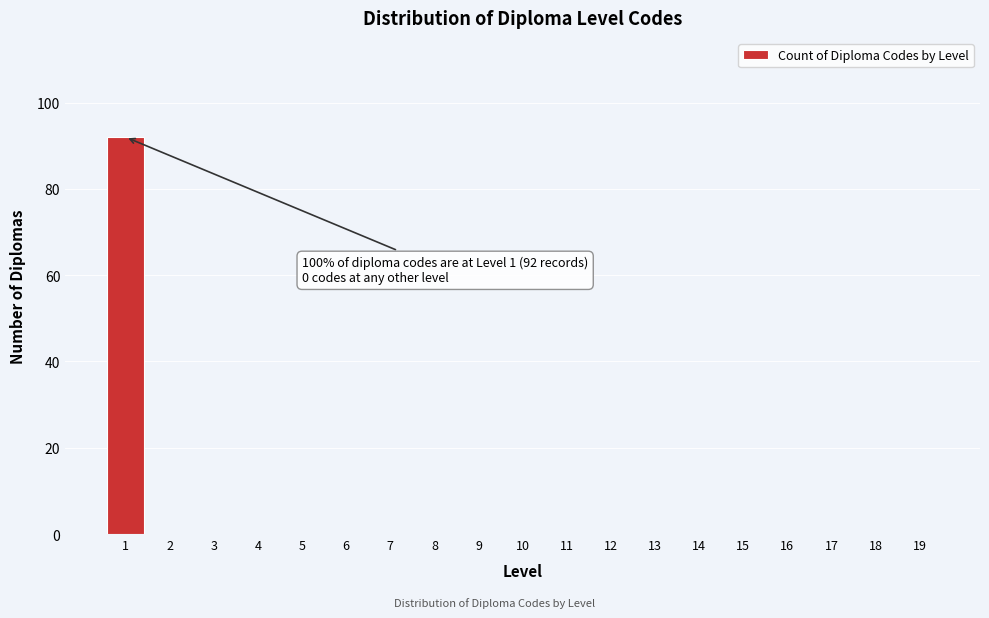

Reading right to left, extract all data points from this chart.

19=0	18=0	17=0	16=0	15=0	14=0	13=0	12=0	11=0	10=0	9=0	8=0	7=0	6=0	5=0	4=0	3=0	2=0	1=92